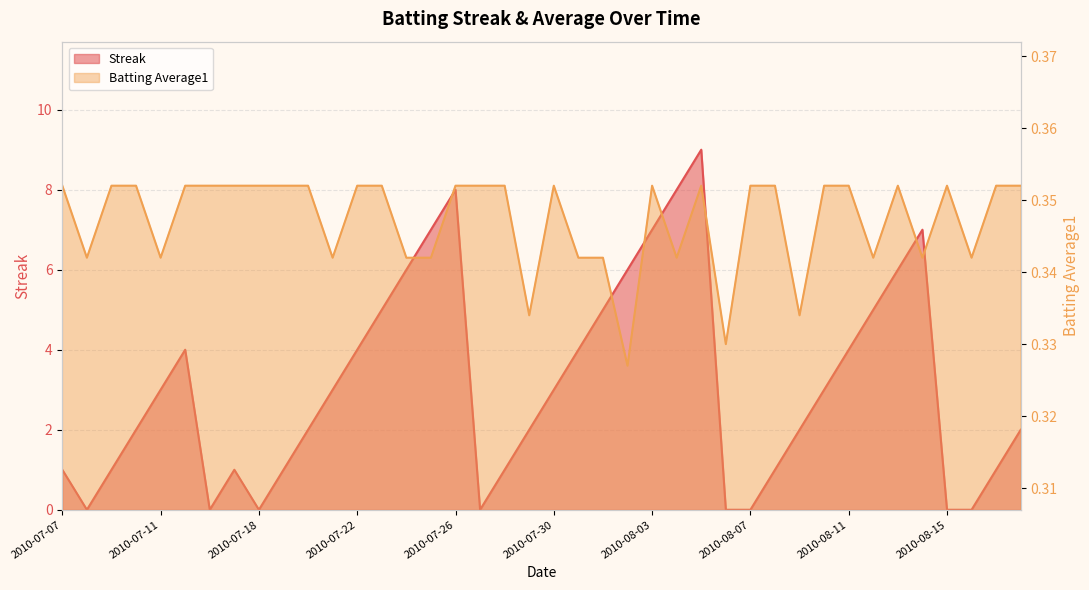

Reading left to right, transcribe all the data shown in this chart.

Streak: 1.0	0.0	1.0	2.0	3.0	4.0	0.0	1.0	0.0	1.0	2.0	3.0	4.0	5.0	6.0	7.0	8.0	0.0	1.0	2.0	3.0	4.0	5.0	6.0	7.0	8.0	9.0	0.0	0.0	1.0	2.0	3.0	4.0	5.0	6.0	7.0	0.0	0.0	1.0	2.0
Batting Average1: 0.4	0.3	0.4	0.4	0.3	0.4	0.4	0.4	0.4	0.4	0.4	0.3	0.4	0.4	0.3	0.3	0.4	0.4	0.4	0.3	0.4	0.3	0.3	0.3	0.4	0.3	0.4	0.3	0.4	0.4	0.3	0.4	0.4	0.3	0.4	0.3	0.4	0.3	0.4	0.4